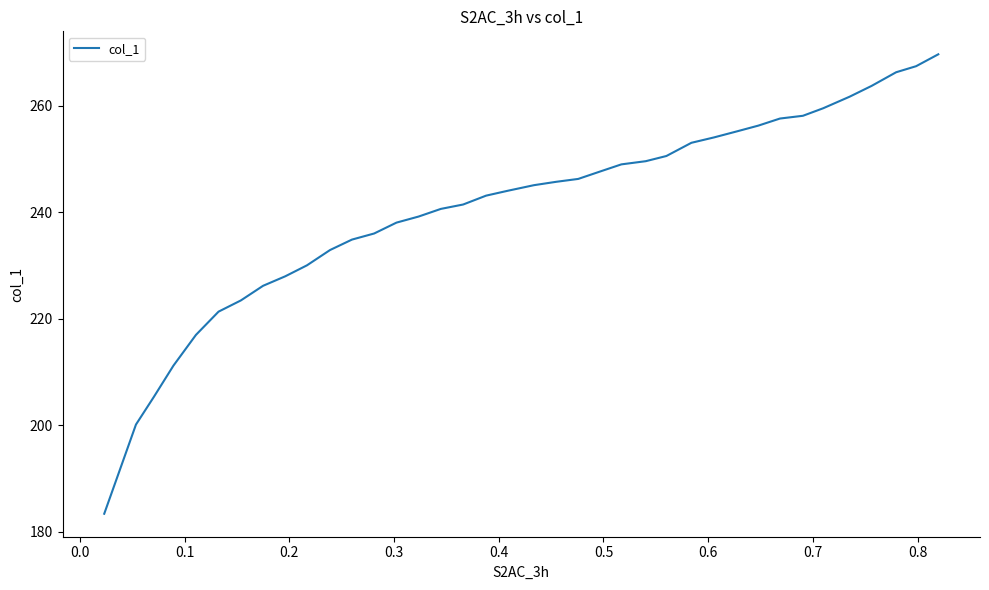

What is the smallest value displayed?

183.4